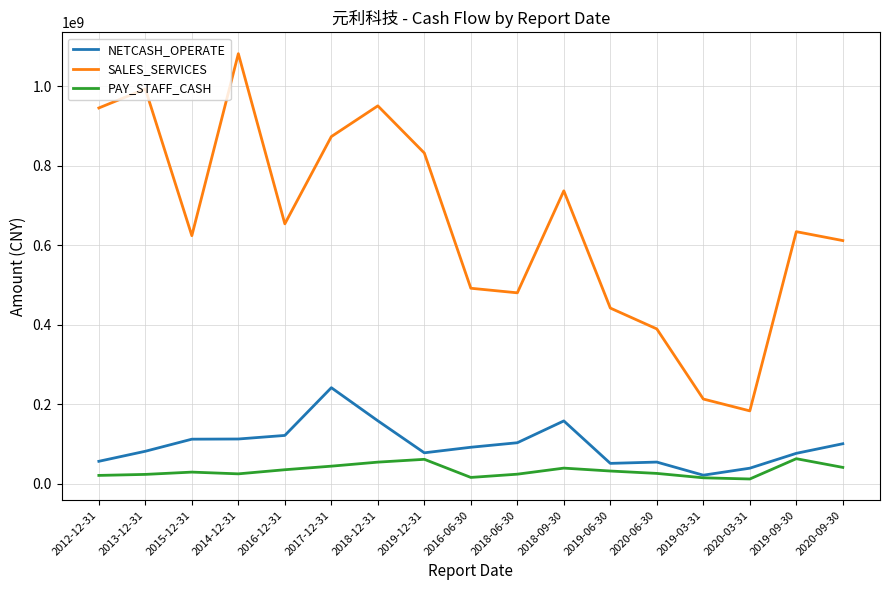

What is the difference between the highest and lowest values at 2017-12-31?

828513909.2